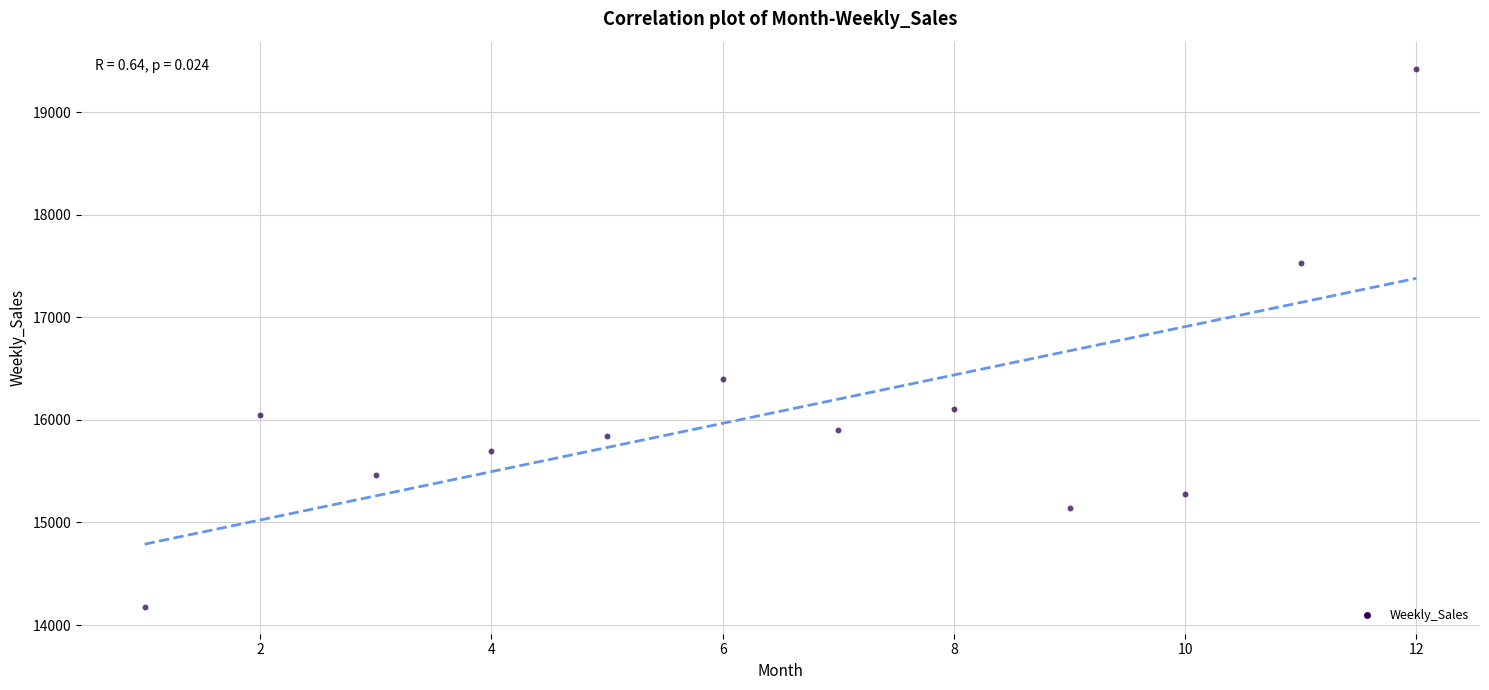

What Y value in the scatter plot is closest to 16800?

16394.2